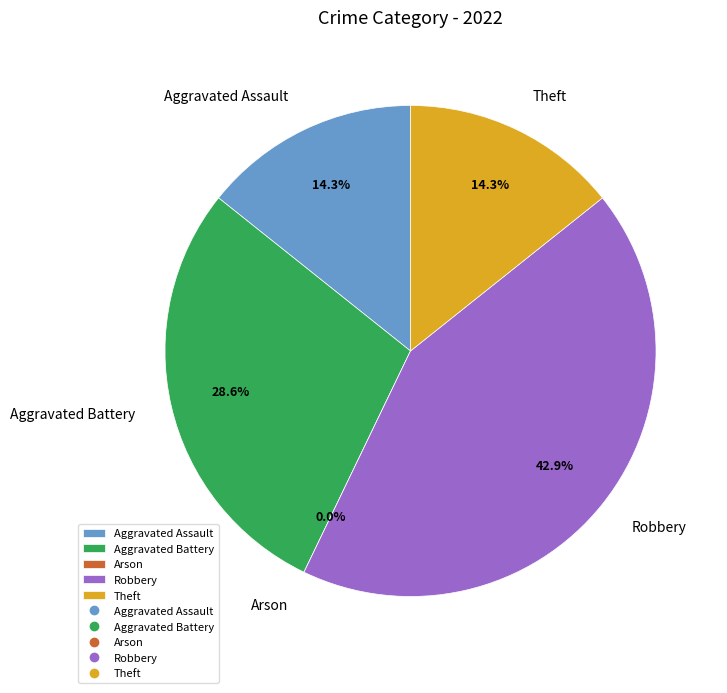

To the nearest percent, what portion does Aggravated Battery represent?

29%